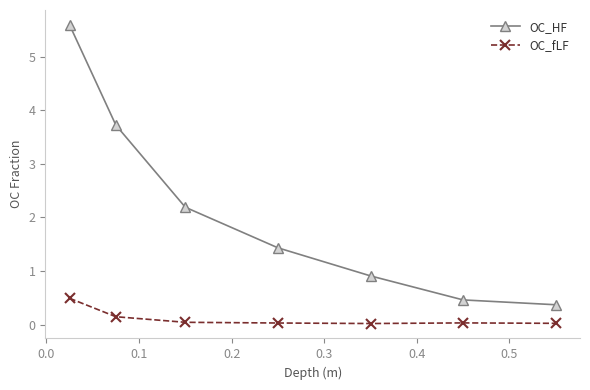

List the series in order of their peak value, highest first.

OC_HF, OC_fLF